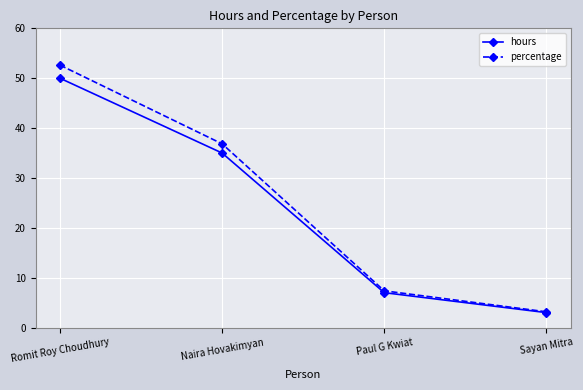

At which label does percentage first exceed 36?

Romit Roy Choudhury